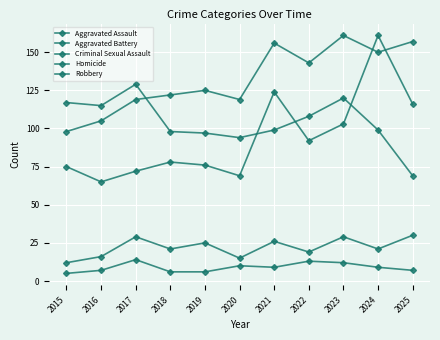

How many lines are shown in the chart?

5